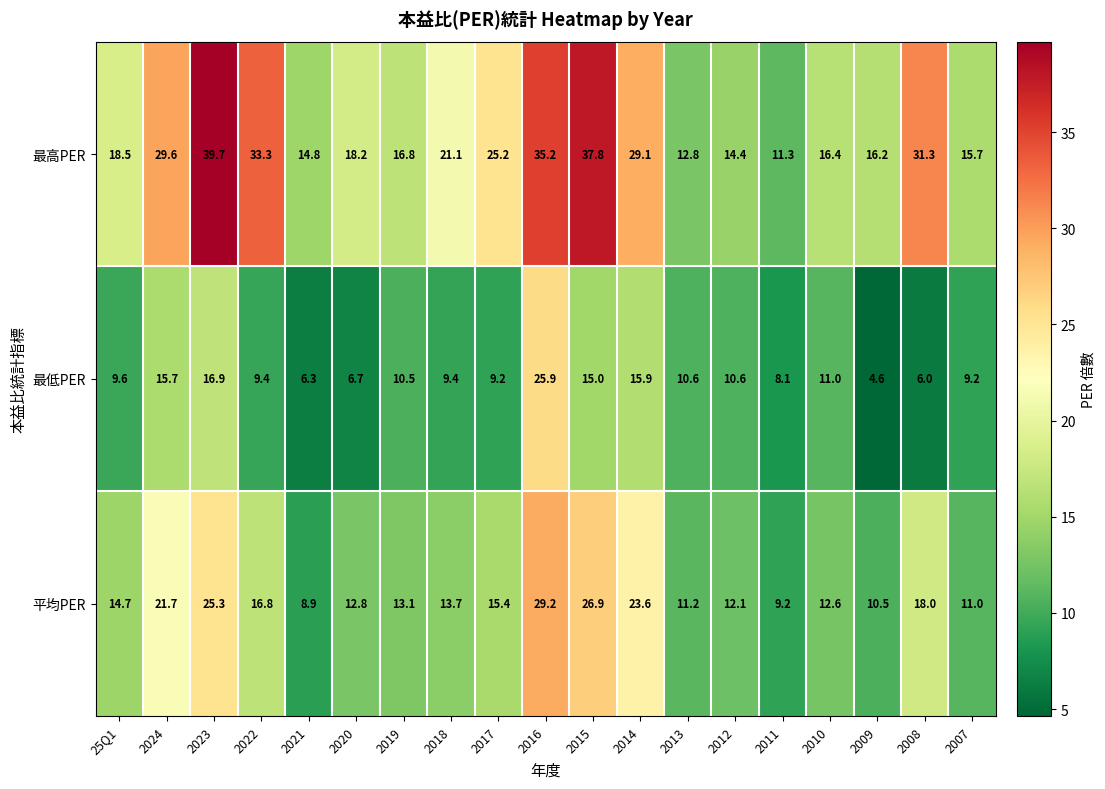

What is the average value of the 最高PER series?

23.0